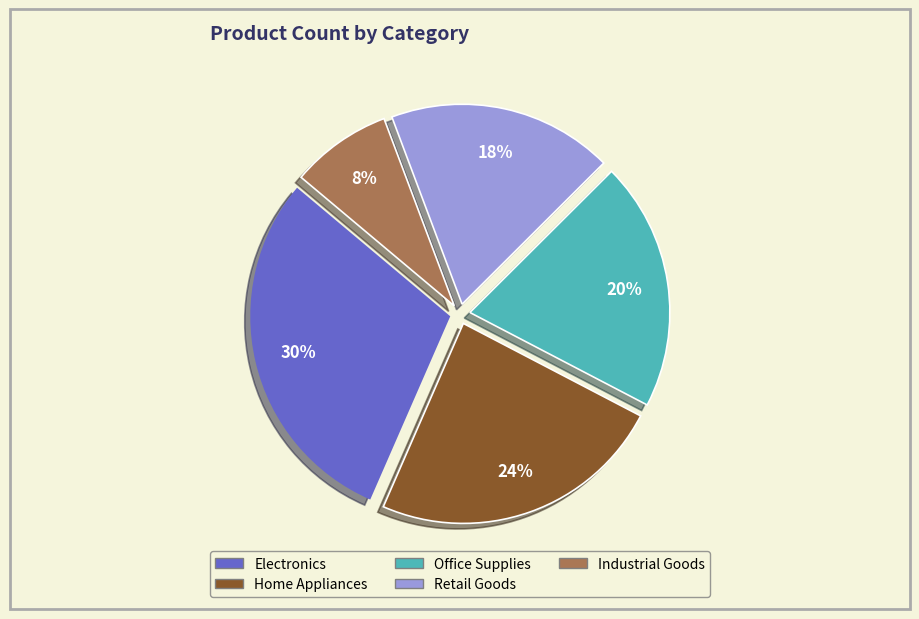

Combined, do Industrial Goods and Retail Goods account for over 50%?

No